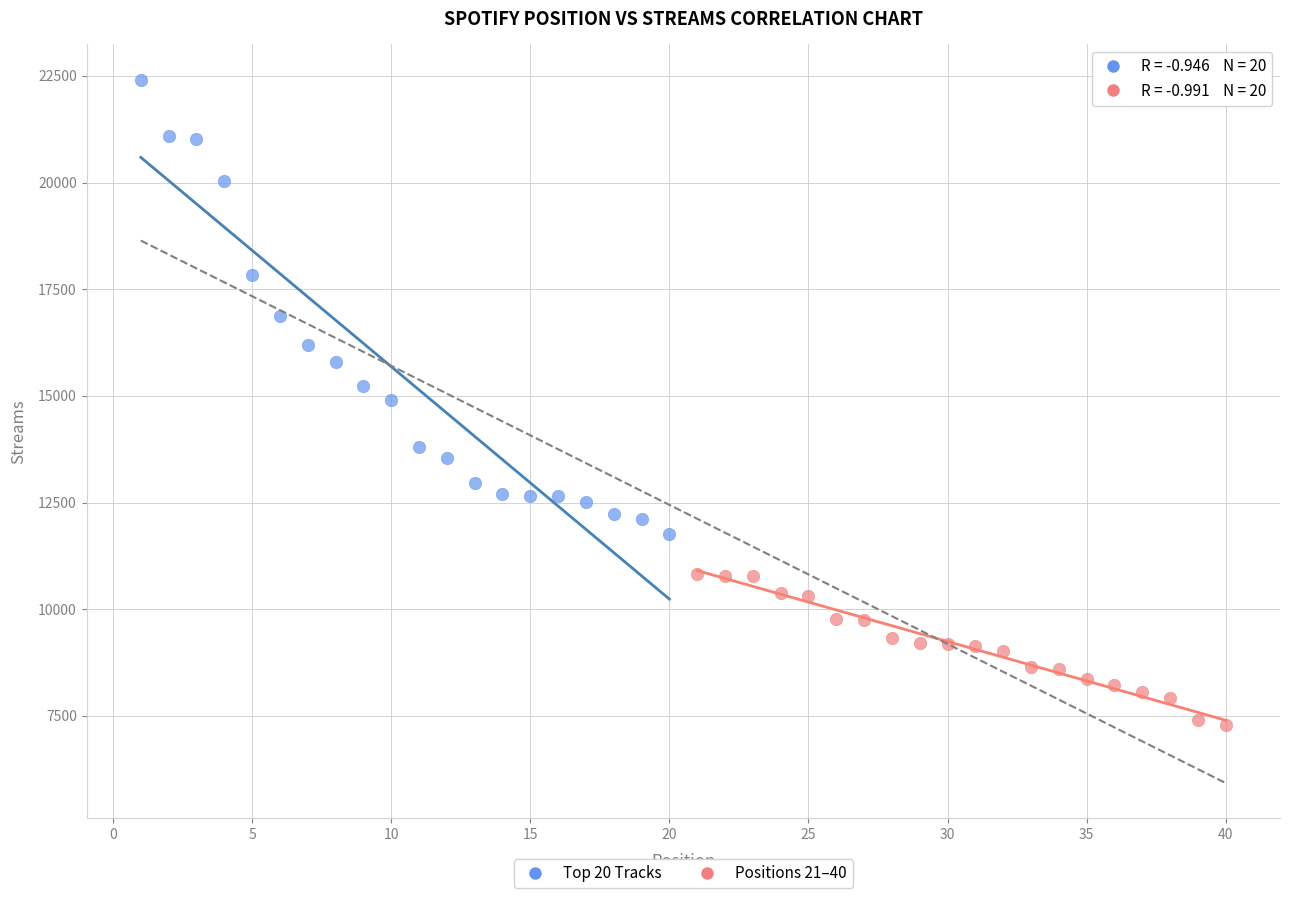

What are all the series names shown in the legend?

Top 20 Tracks, Positions 21–40